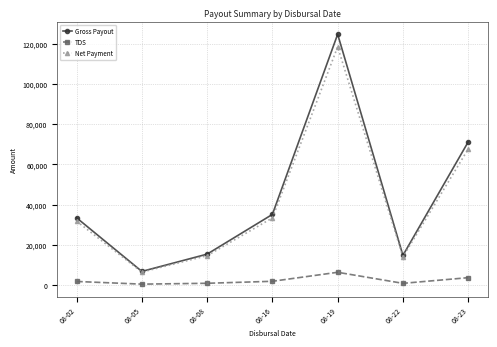

Which series changed the most between 08-08 and 08-19?

Gross Payout